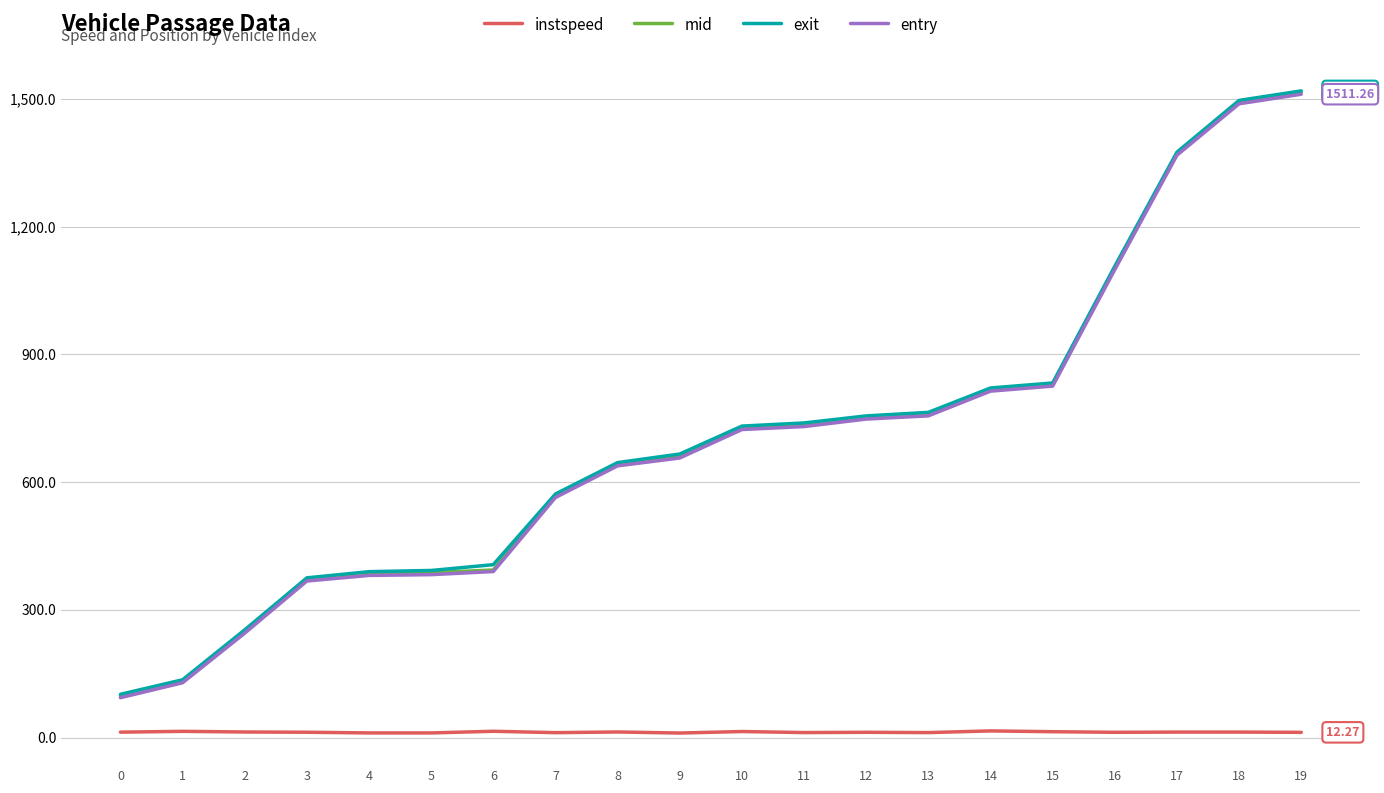

At which category is the sum across all series the highest?

19